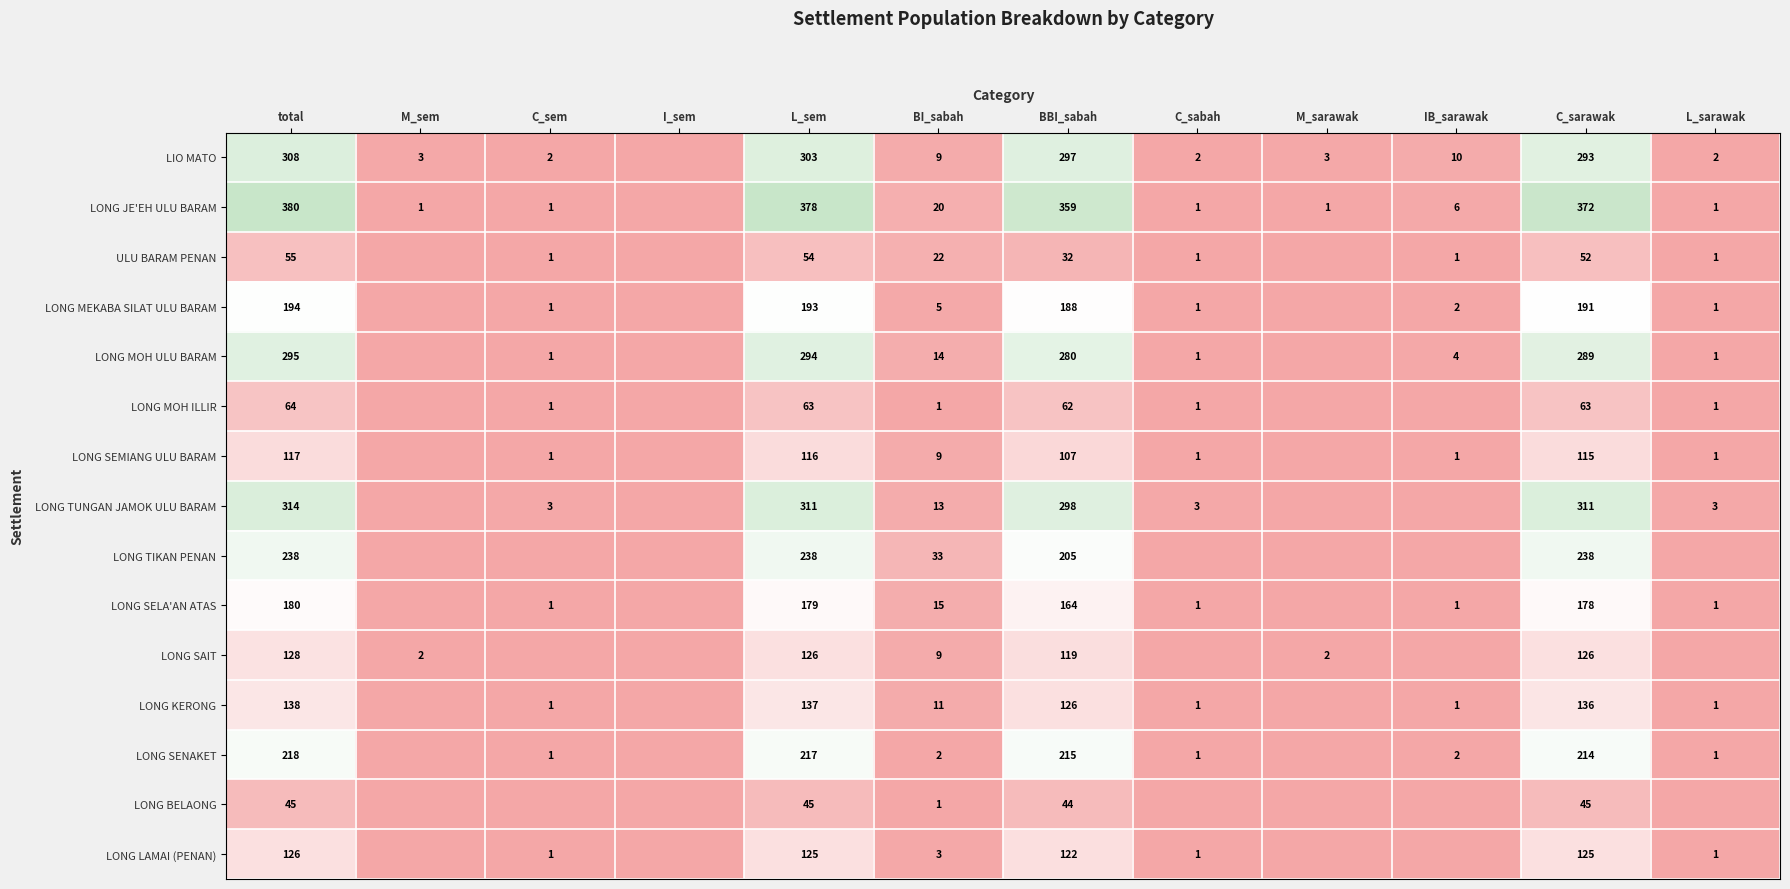

What is the difference between the highest and lowest values at C_sarawak?

327